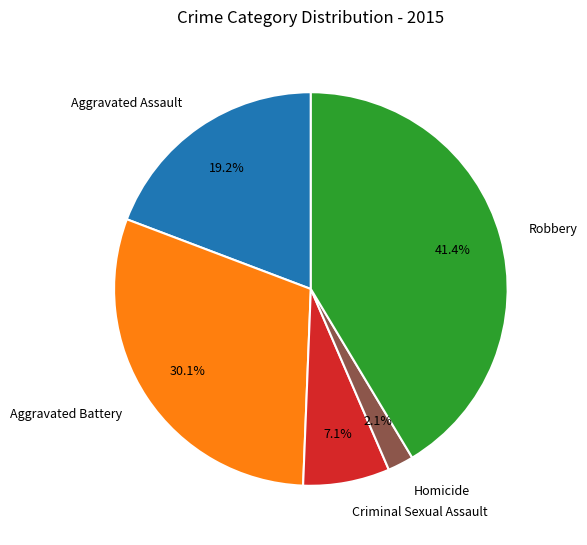

Which category has the smallest portion of the pie?

Homicide